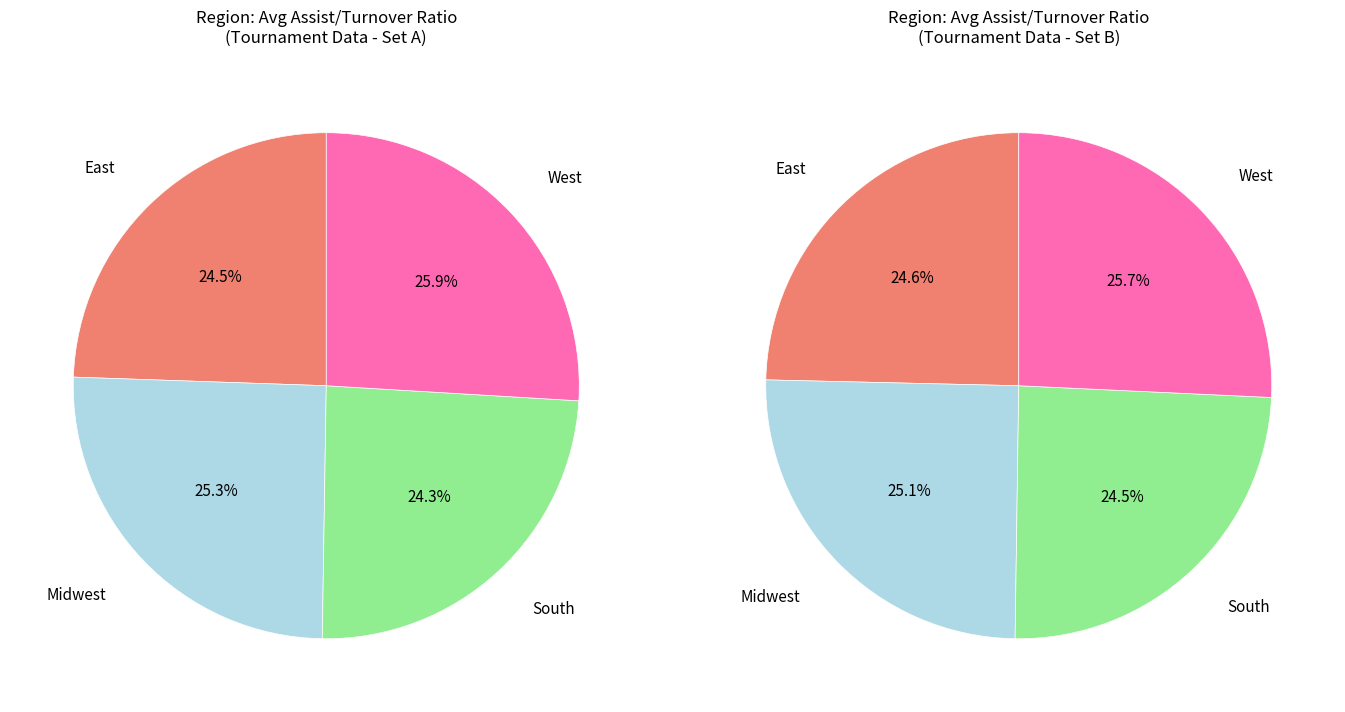

Between West and South, which is larger?

West